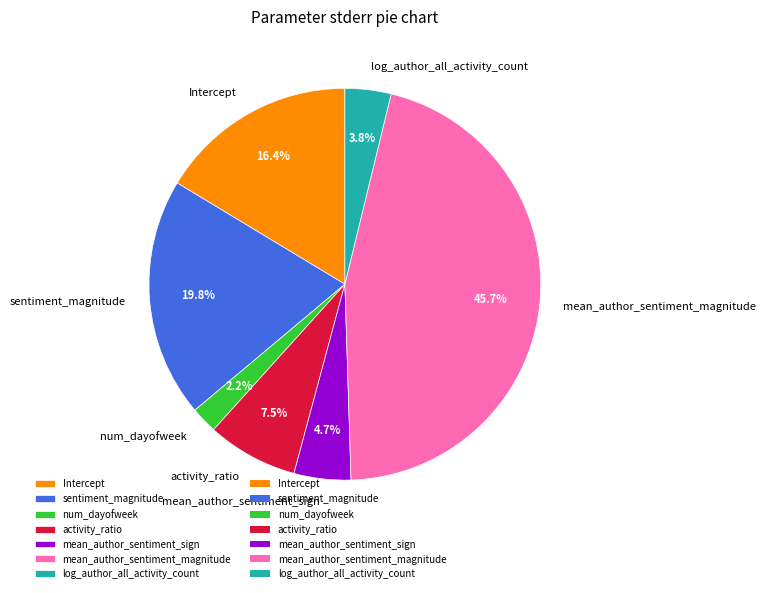

Is there a majority slice in this chart?

No